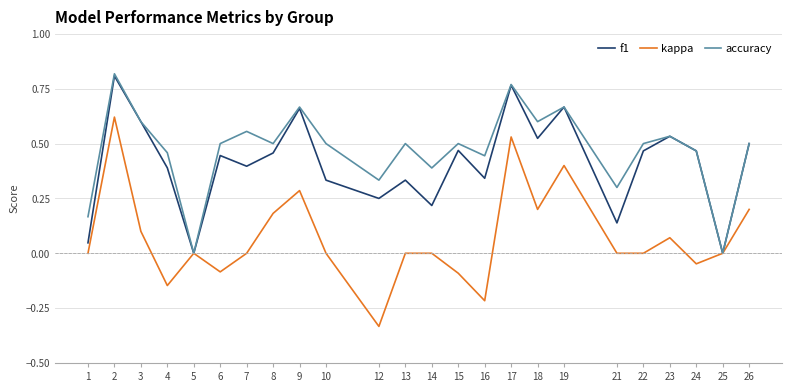

What is the total value across all series at 9?

1.6